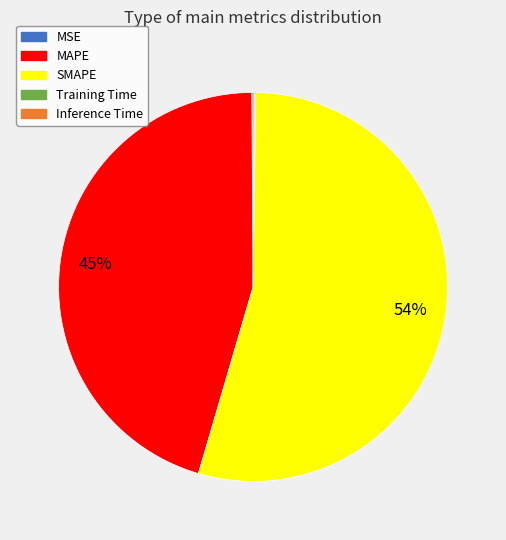

The MAPE slice represents 35% of the pie. True or false?

False